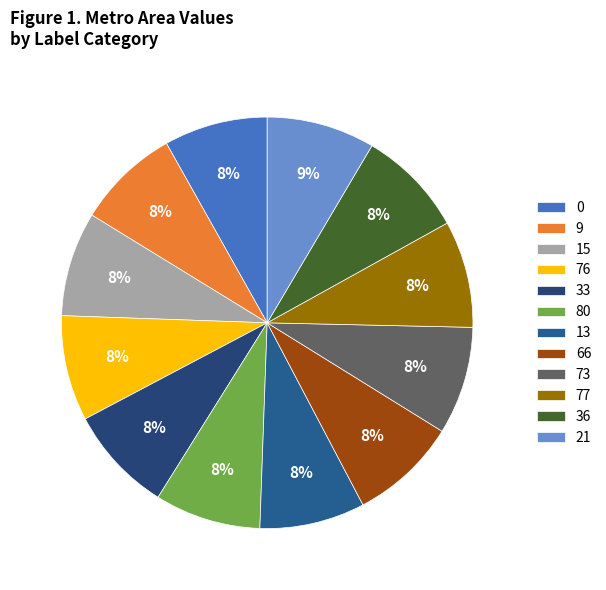

Count the number of slices in the pie.

12